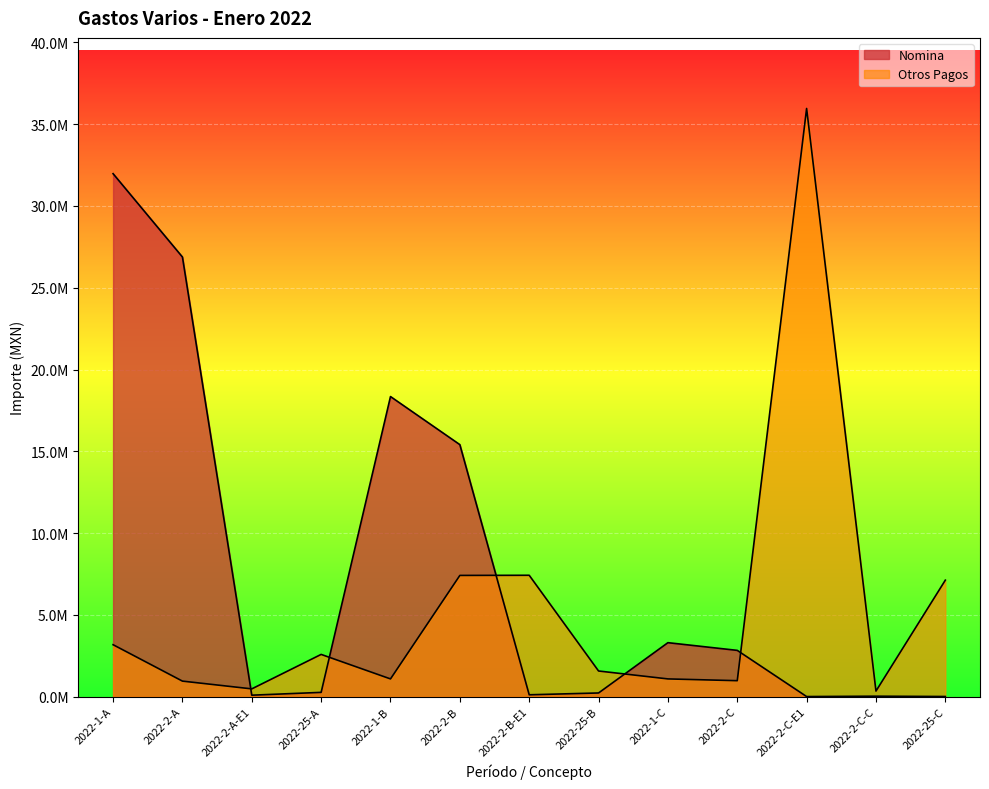

Is the value of Nomina at 2022-2-B-E1 greater than the value of Otros Pagos at 2022-2-B-E1?

No